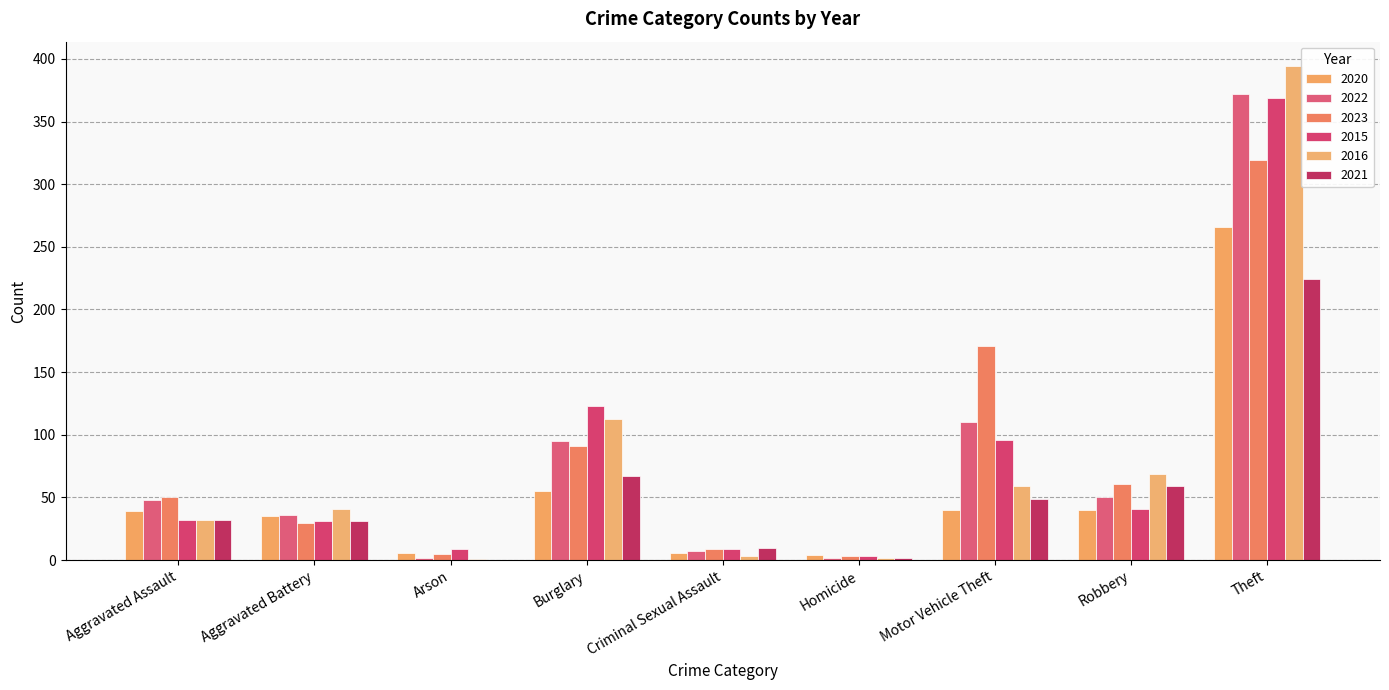

What are all the series names shown in the legend?

2020, 2022, 2023, 2015, 2016, 2021